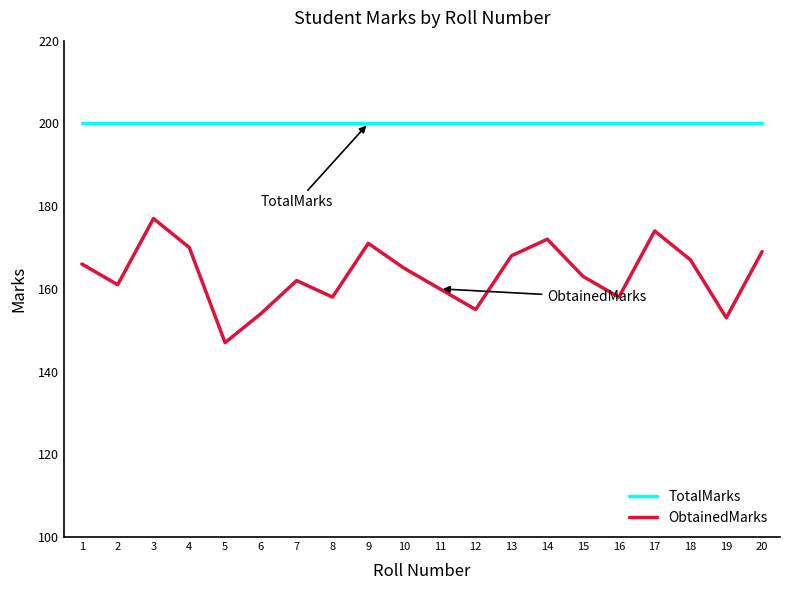

At which category does the chart reach its minimum across all series?

5